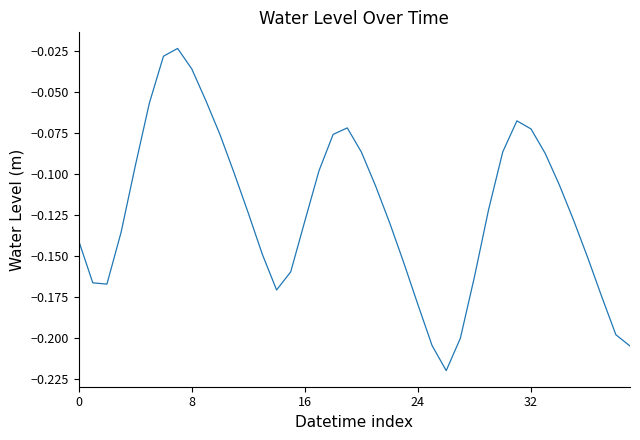

Is this an area chart (filled region under the line)?

No